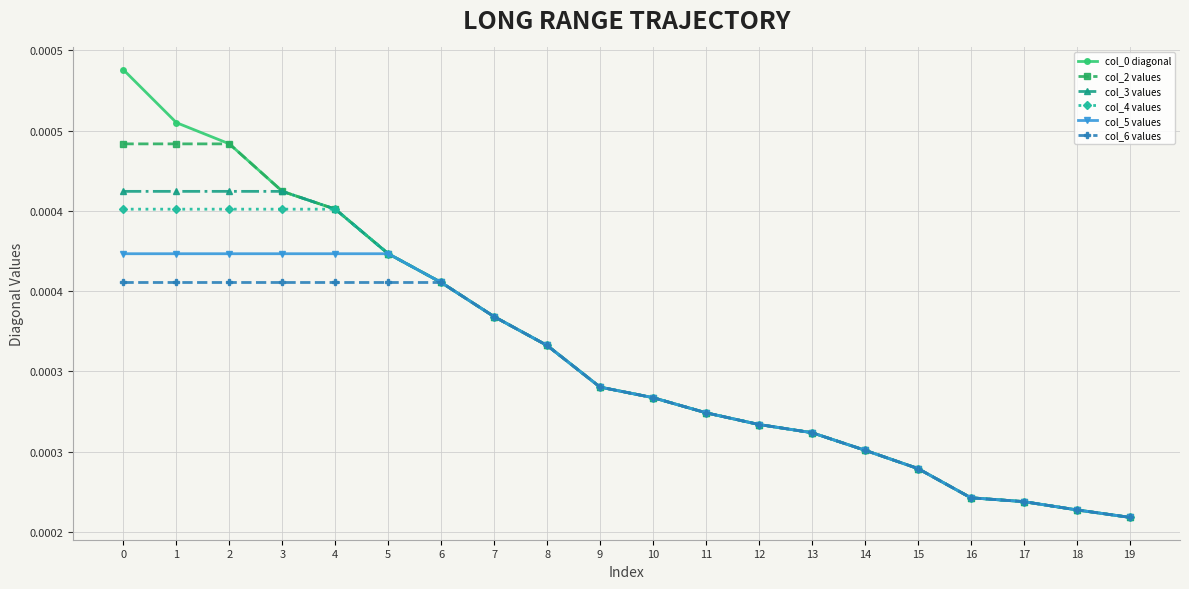

True or false: col_3 values and col_4 values cross at least once.

False